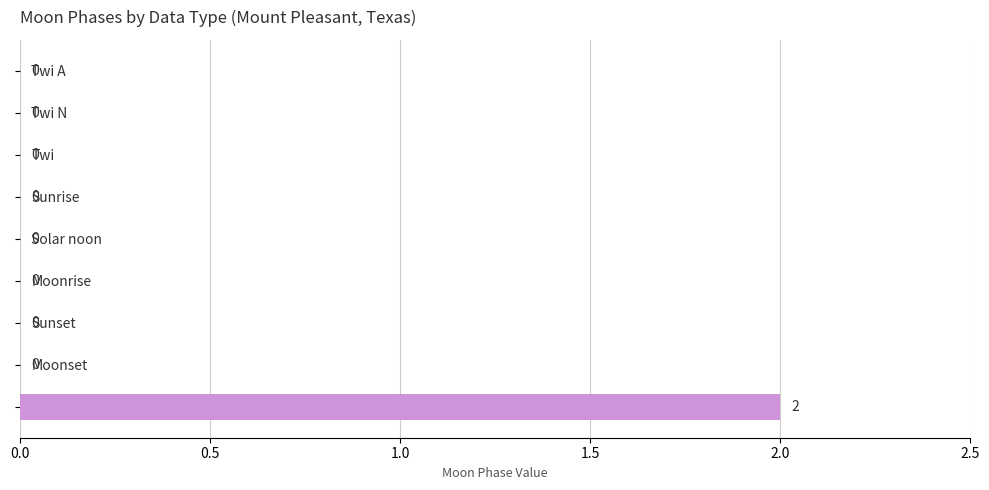

Which label corresponds to the largest value in the chart?

First Qtr